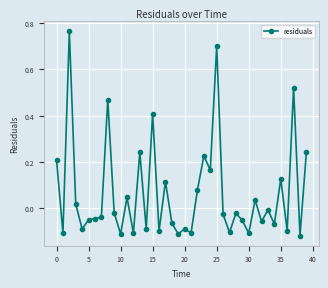

What is the value of the 16th point from the left?

0.4